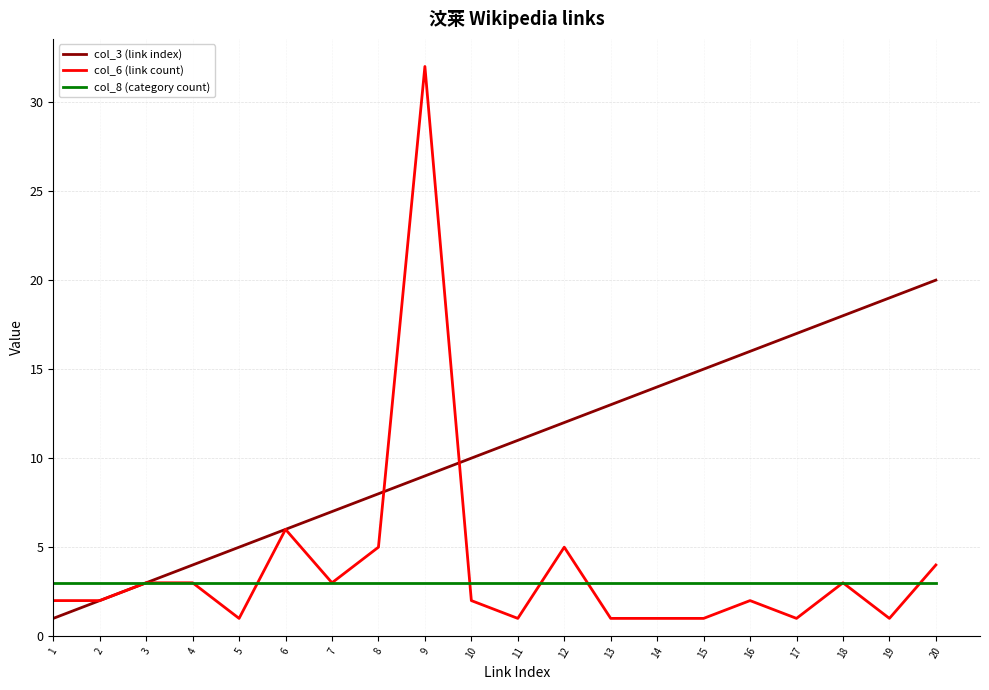

List the series in order of their peak value, lowest first.

col_8 (category count), col_3 (link index), col_6 (link count)